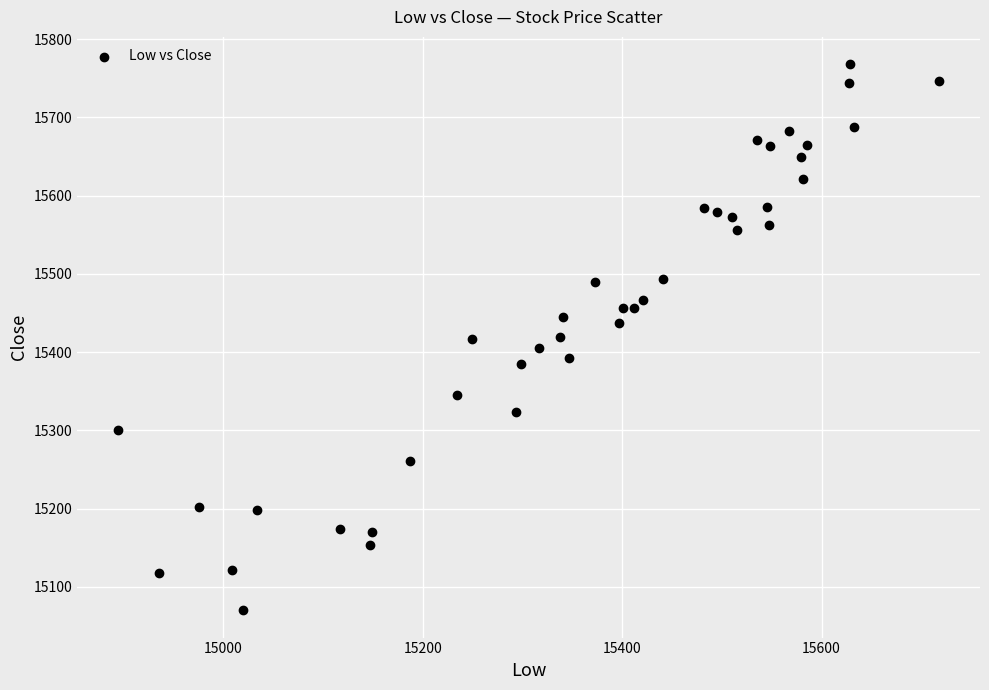

What is the range of X values (max minus min)?

823.3